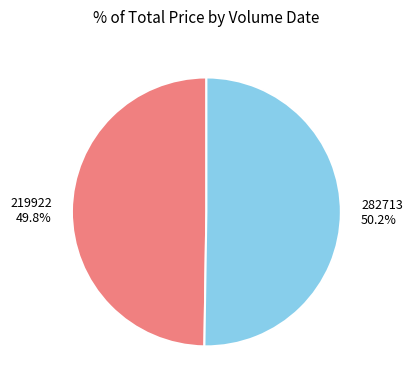

Is there any slice that represents more than half of the pie?

Yes